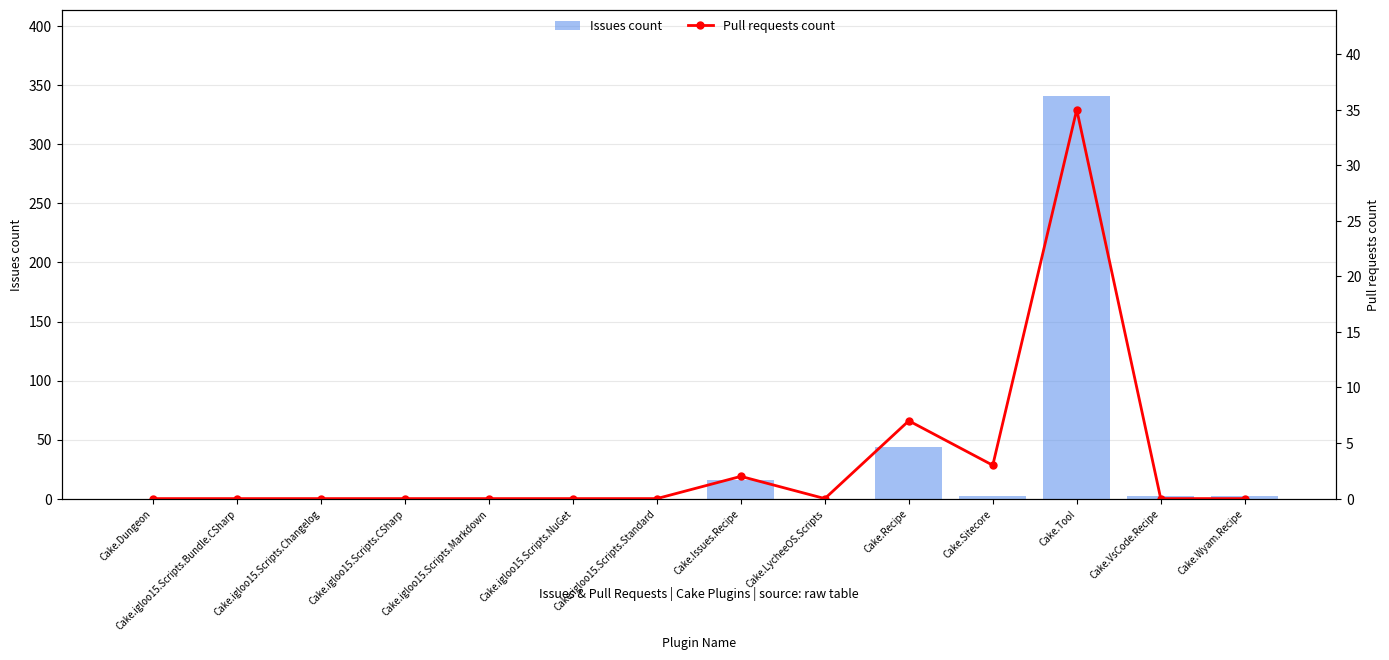

At which category is the sum across all series the highest?

Cake.Tool